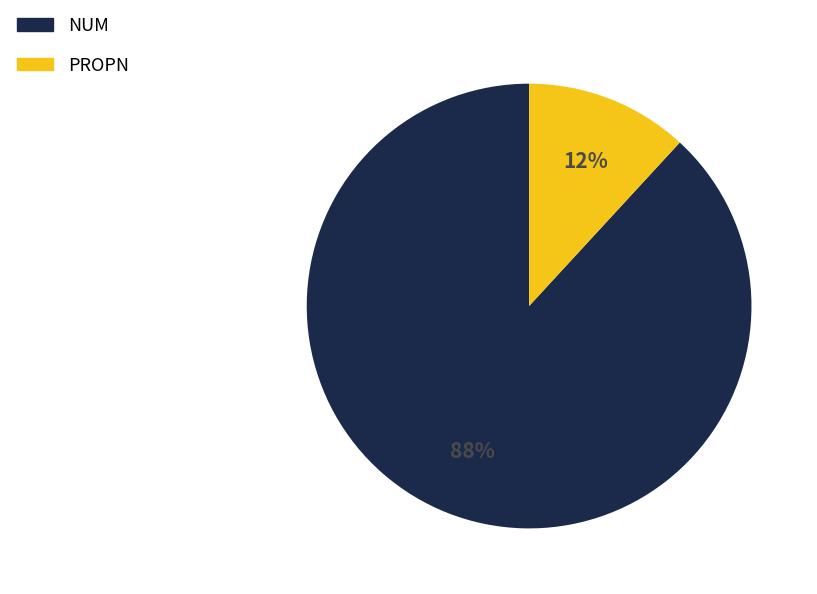

What percentage is the NUM slice, to the nearest percent?

88%